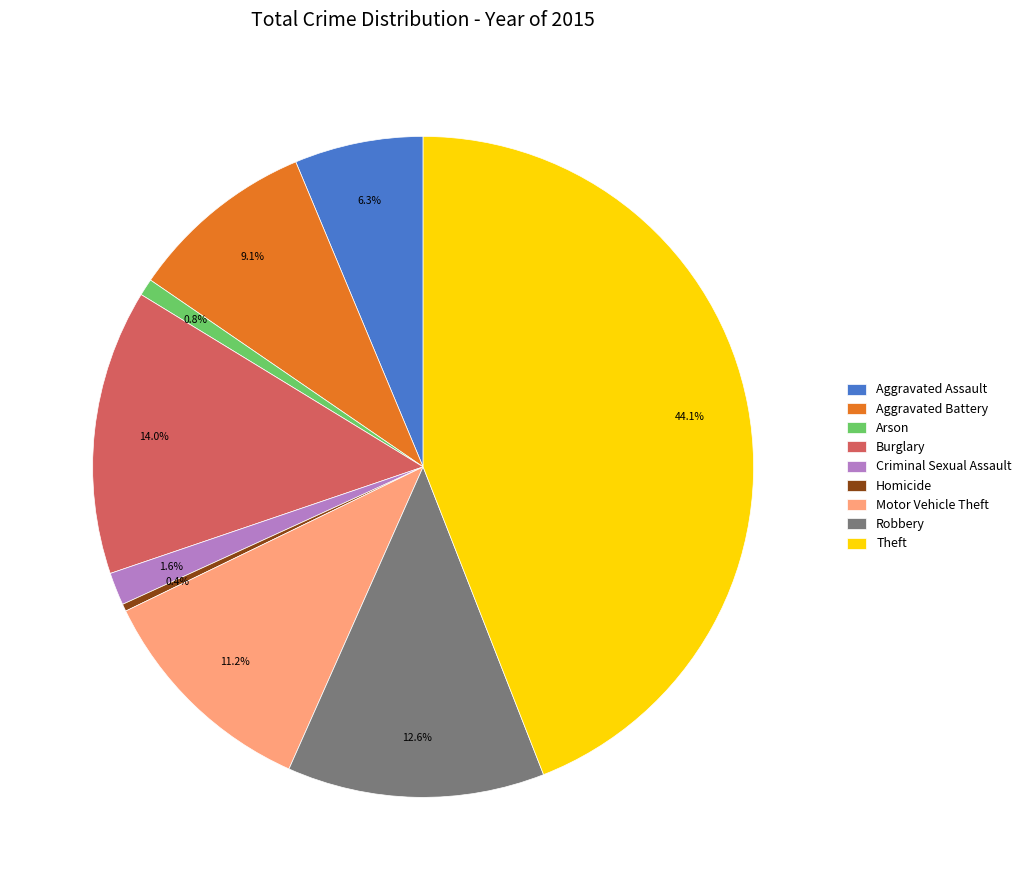

To the nearest percent, what percentage of the pie is Robbery?

13%